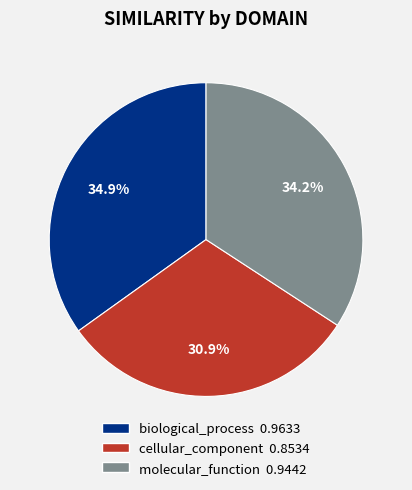

How many slices are in this pie chart?

3